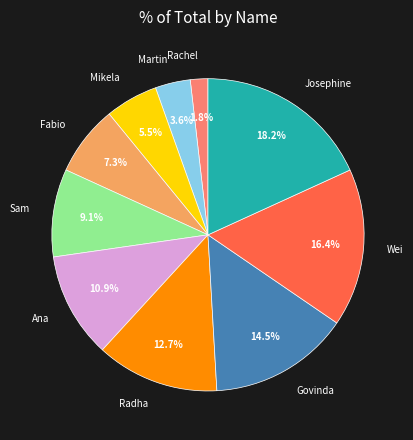

What is the ratio of the value at Wei to the value at Govinda?

1.1